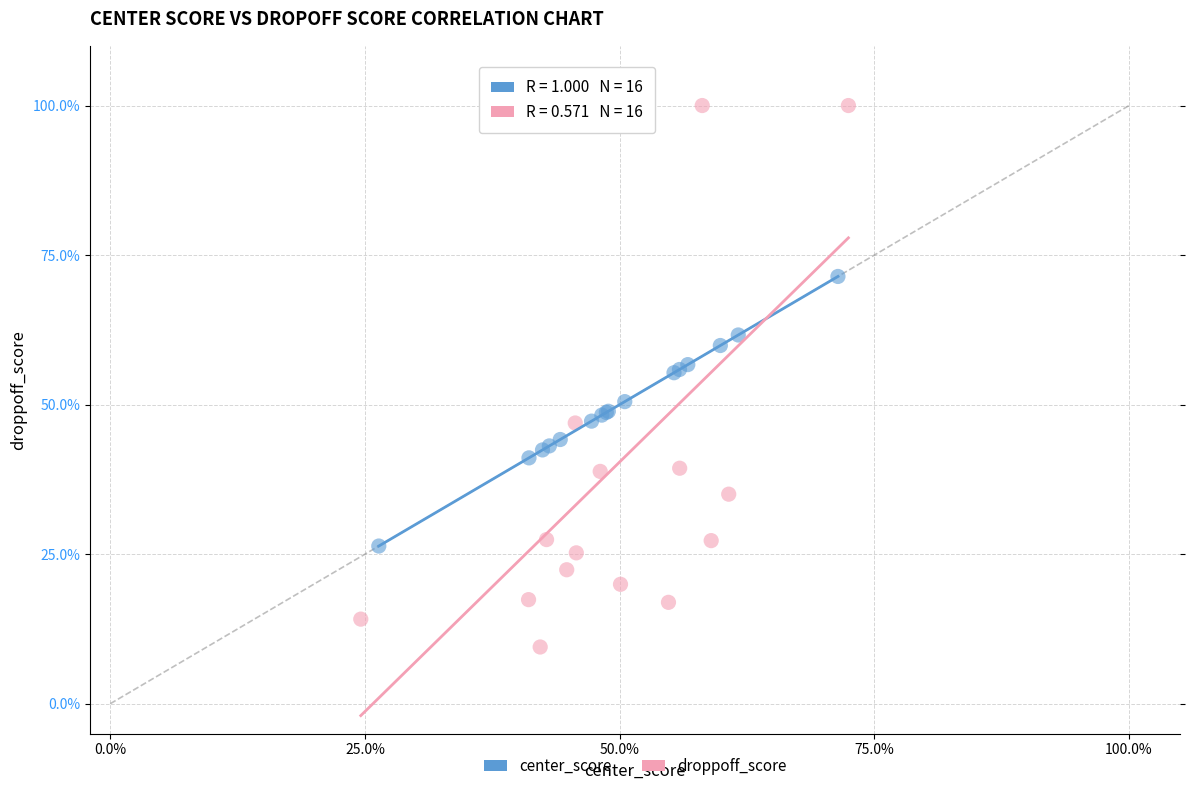

Which series has the largest Y range (max minus min)?

droppoff_score